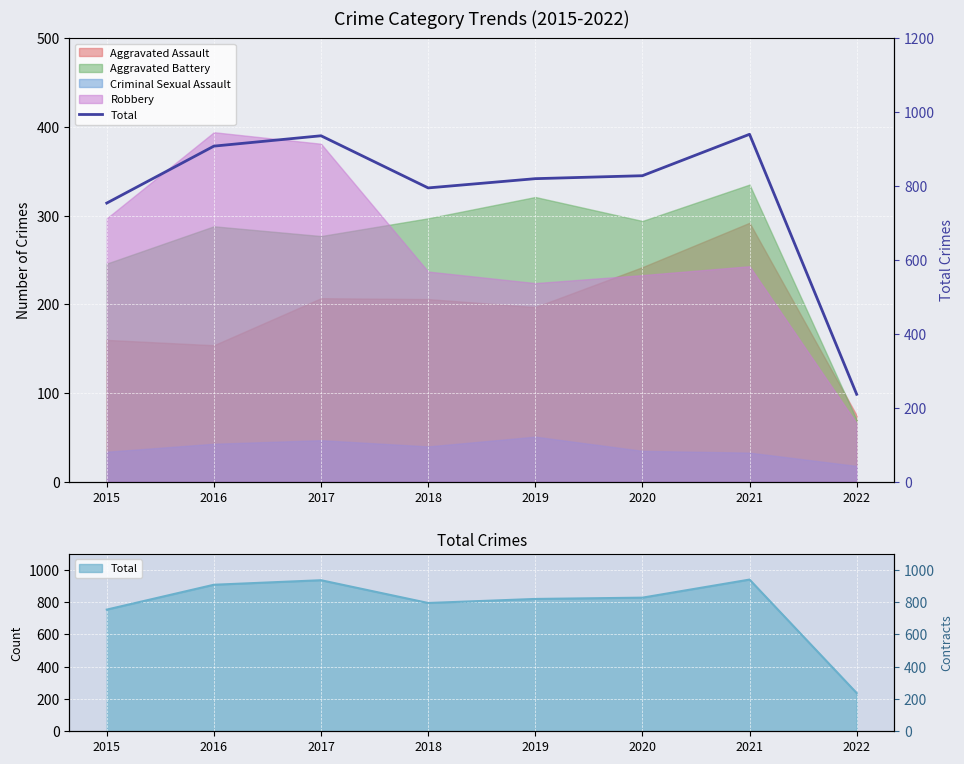

List the labels in order of value, largest first.

2021, 2017, 2016, 2020, 2019, 2018, 2015, 2022